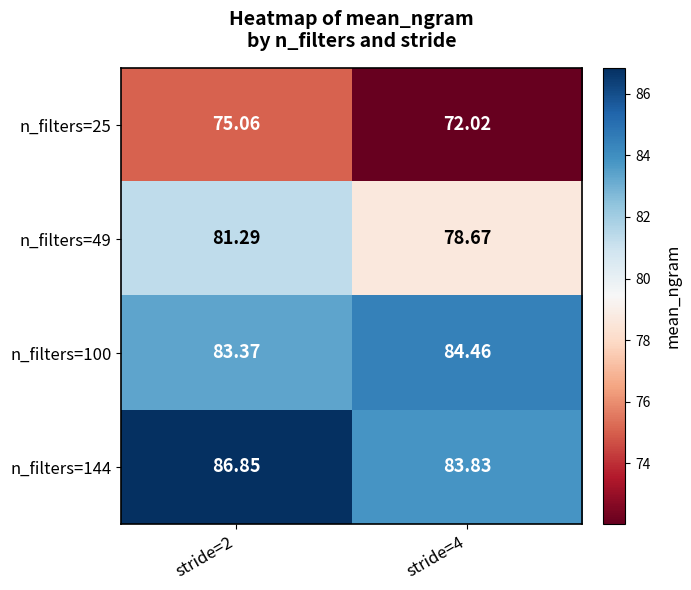

Is the value of n_filters=25 at stride=4 greater than the value of n_filters=144 at stride=4?

No